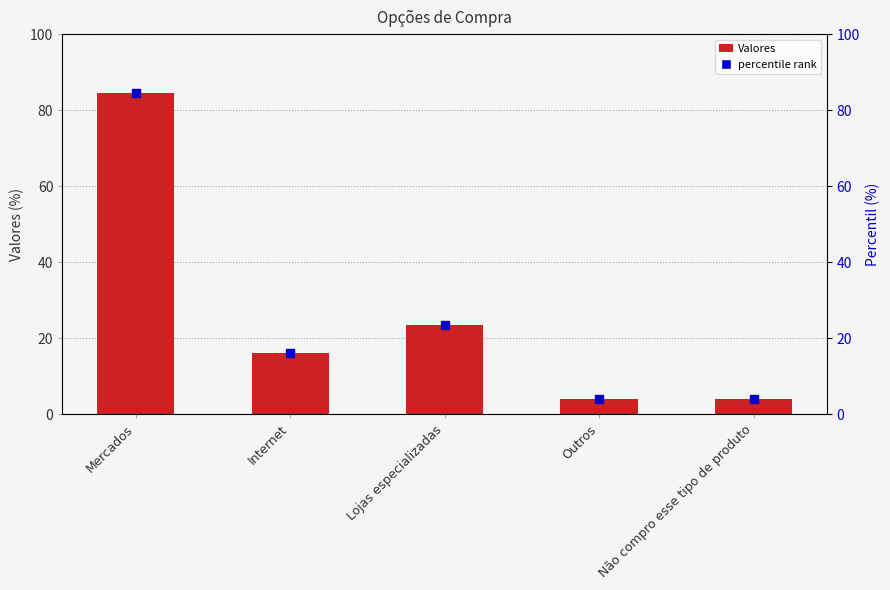

Which category has the lowest value across all series?

Outros